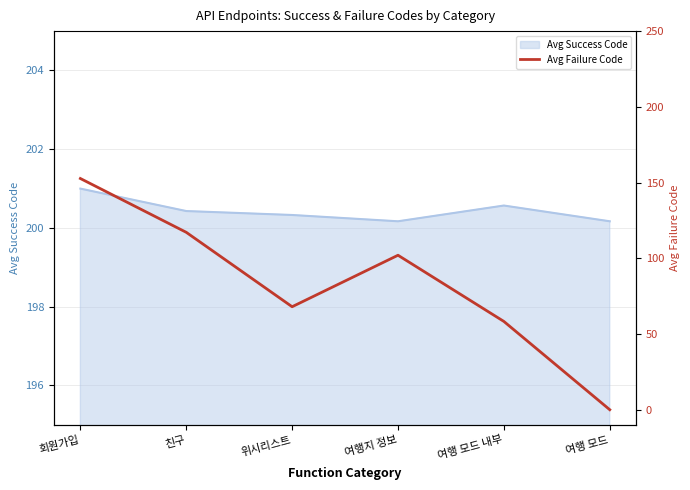

At which label does Avg Success Code reach its peak?

회원가입